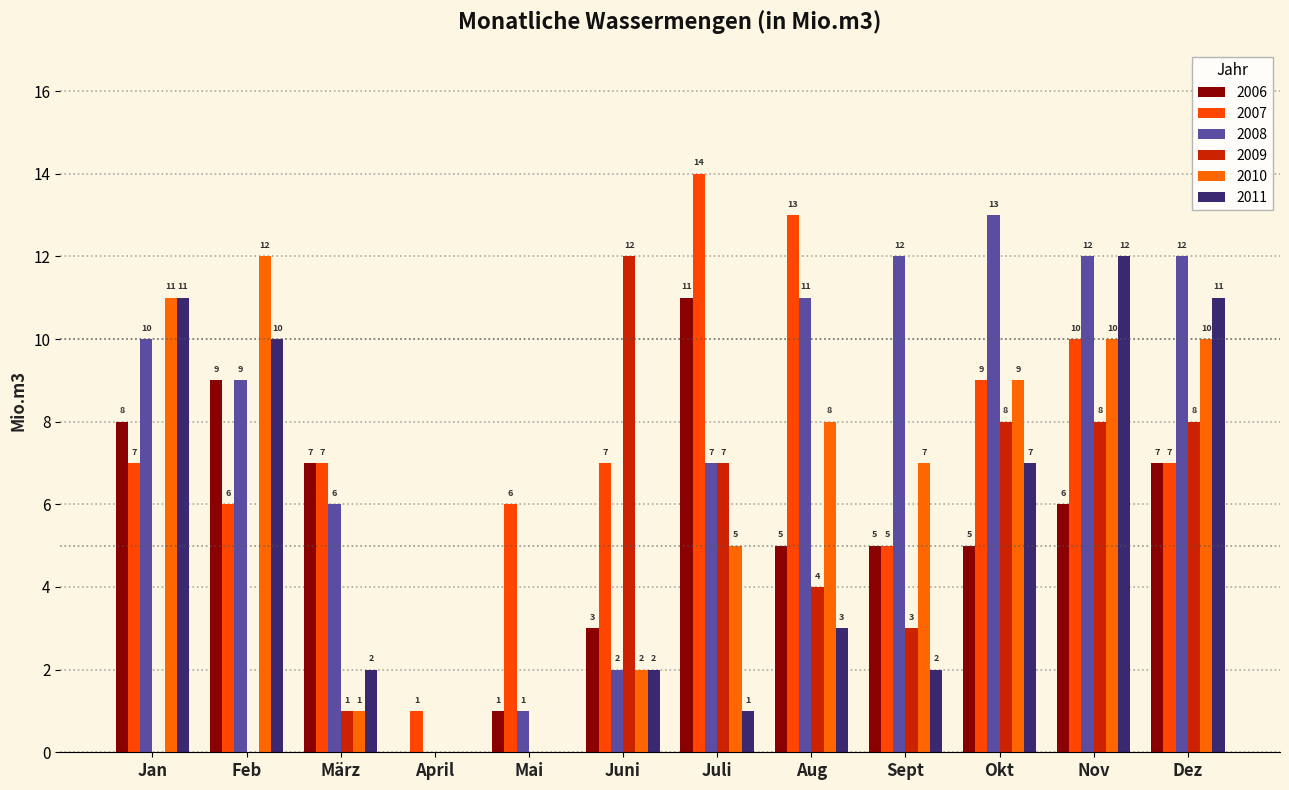

At which category is the sum across all series the highest?

Nov